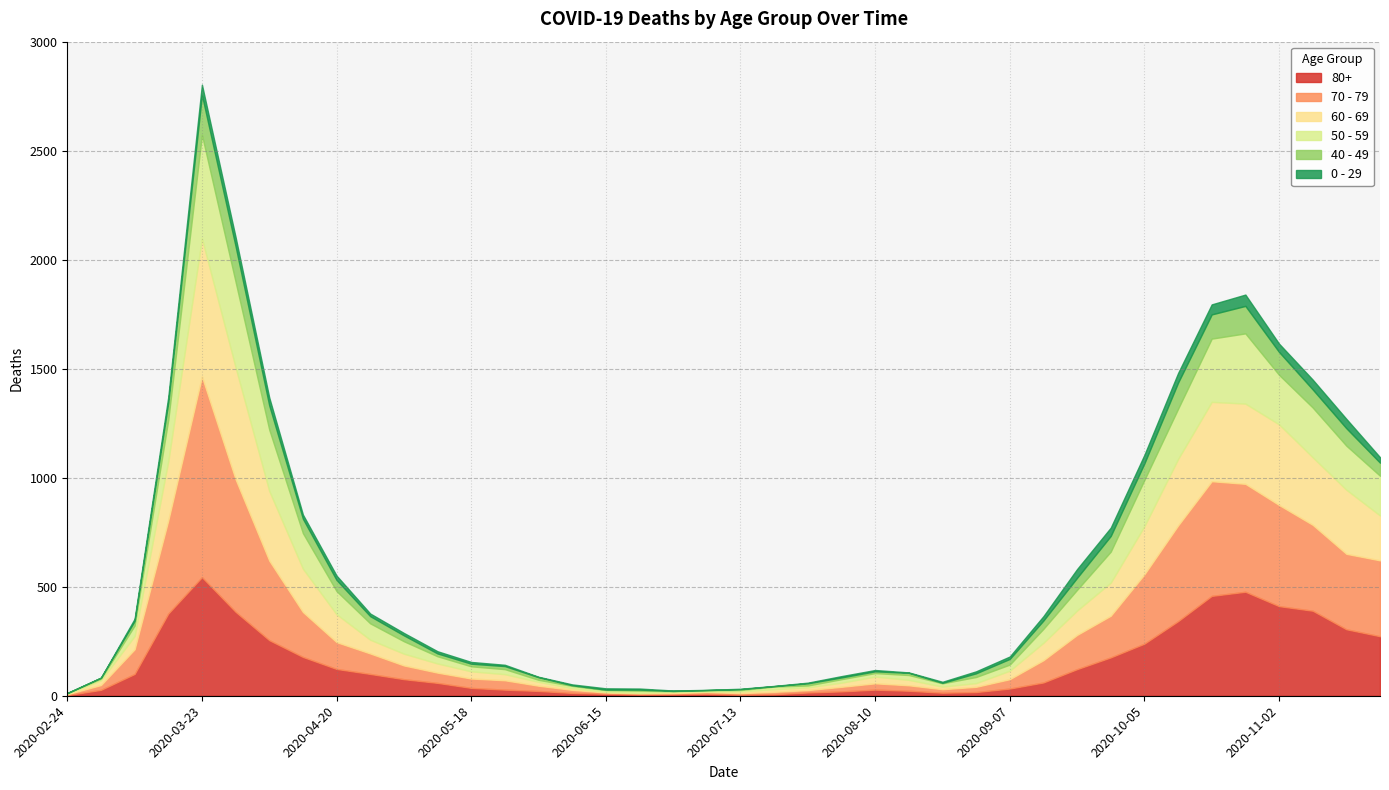

List the series in order of their peak value, highest first.

70 - 79, 60 - 69, 80+, 50 - 59, 40 - 49, 0 - 29